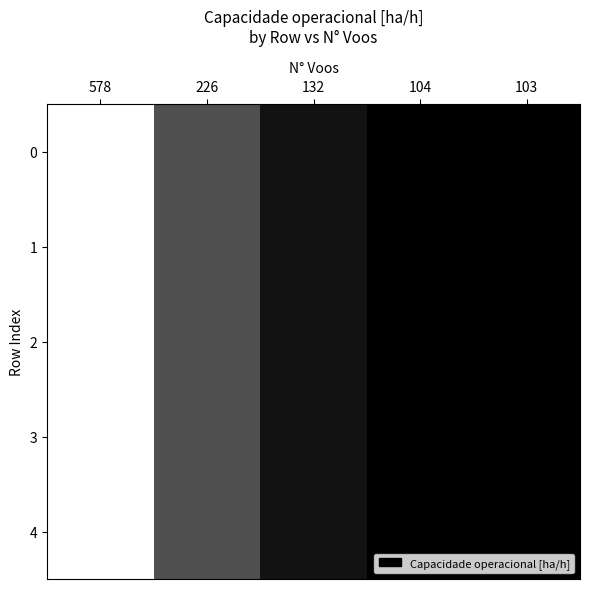

Between 578 and 103, which is larger?

103